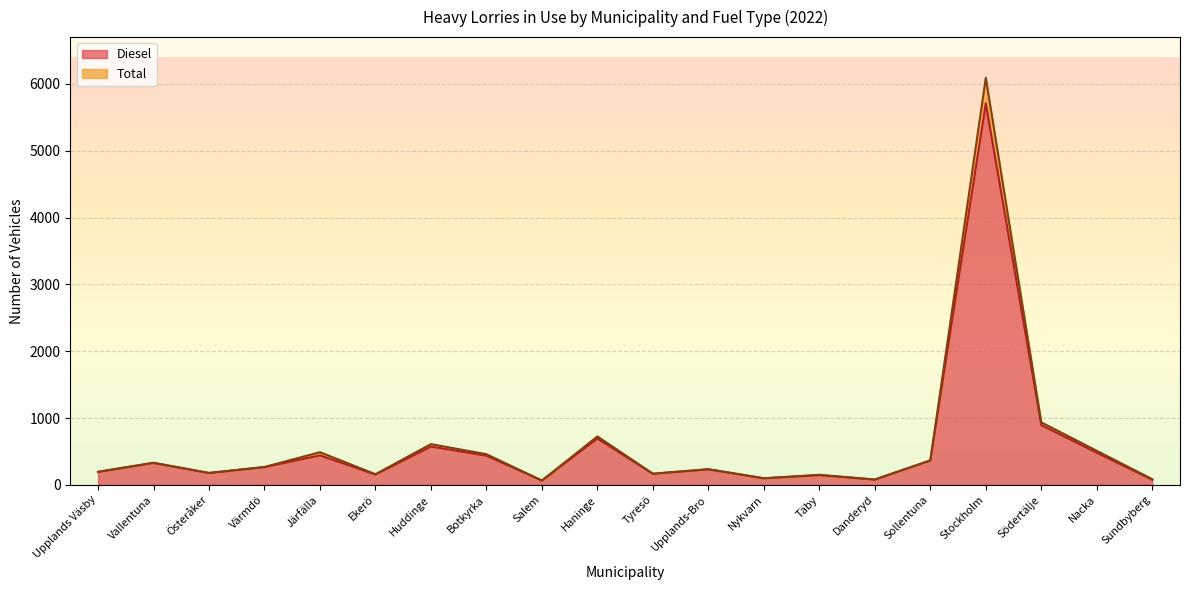

At which label does Diesel first exceed 265?

Vallentuna